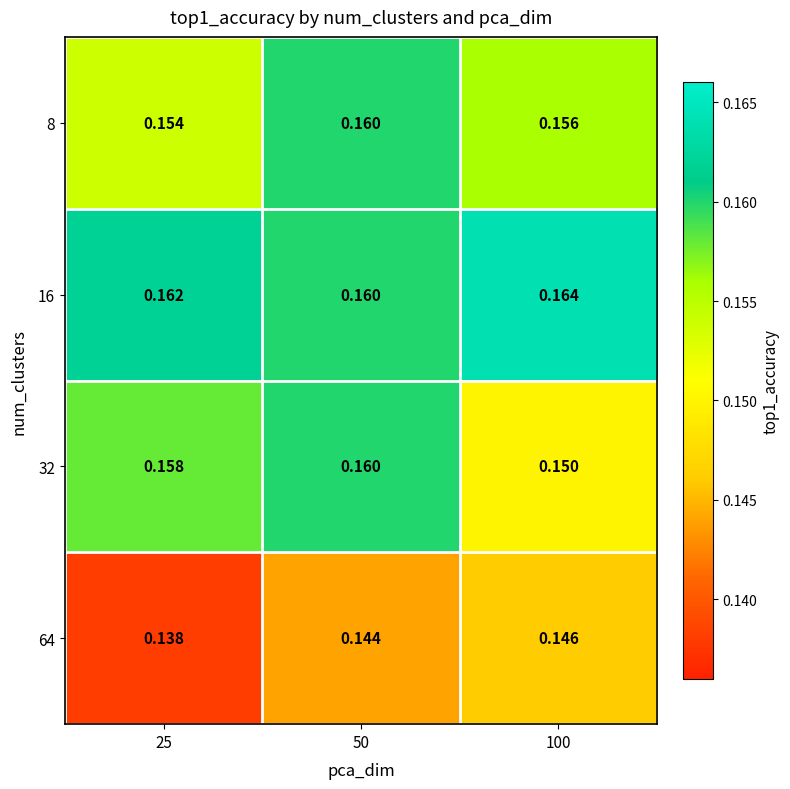

At 100, list the series in order from largest to smallest.

16, 8, 32, 64